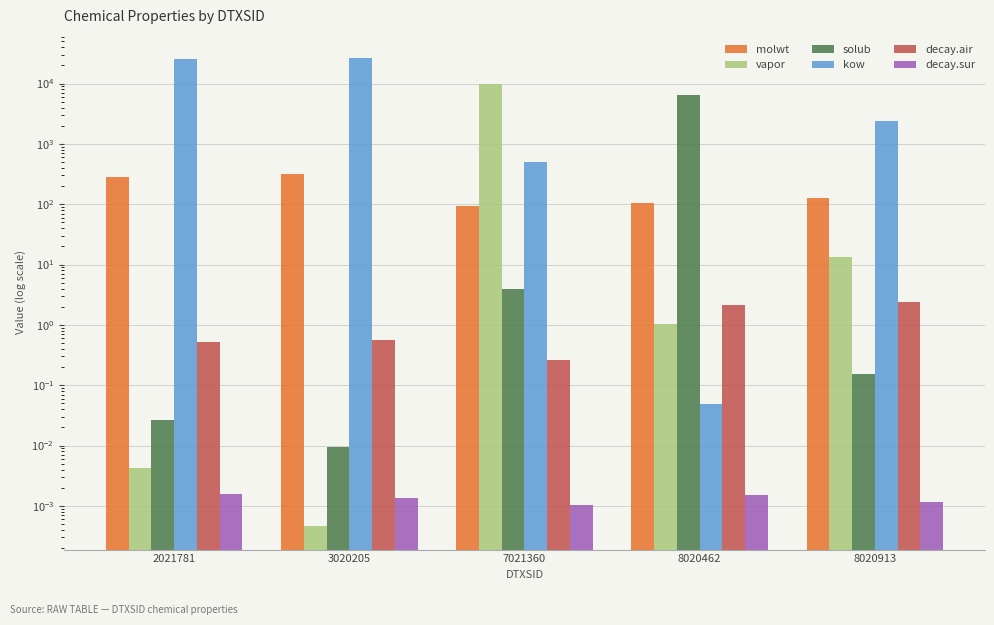

At how many categories does at least one series exceed 12242?

2